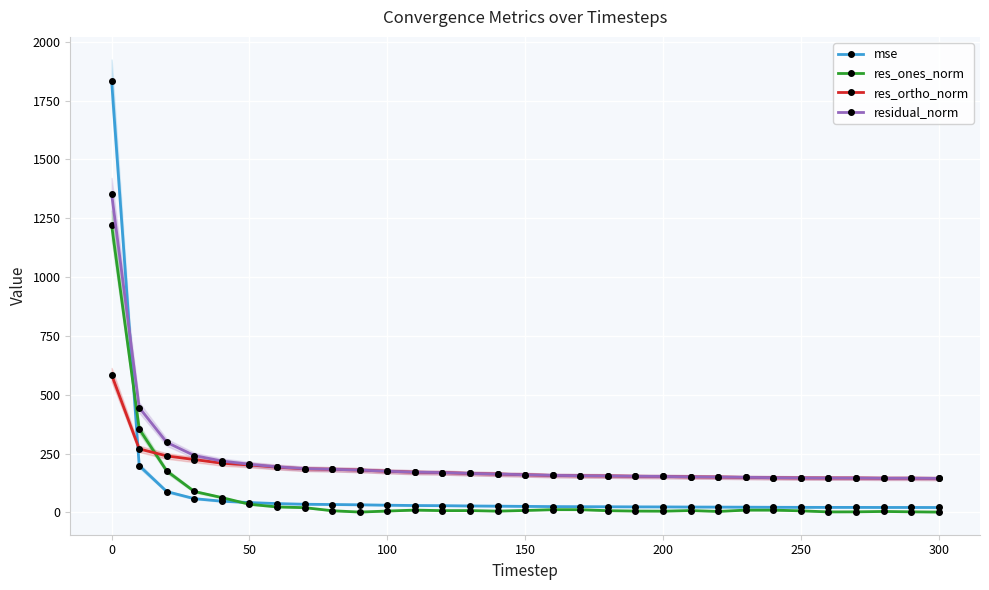

Which category has the highest value in the res_ortho_norm series?

0